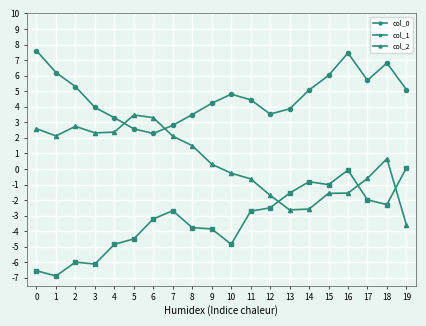

At which category does the chart reach its minimum across all series?

1